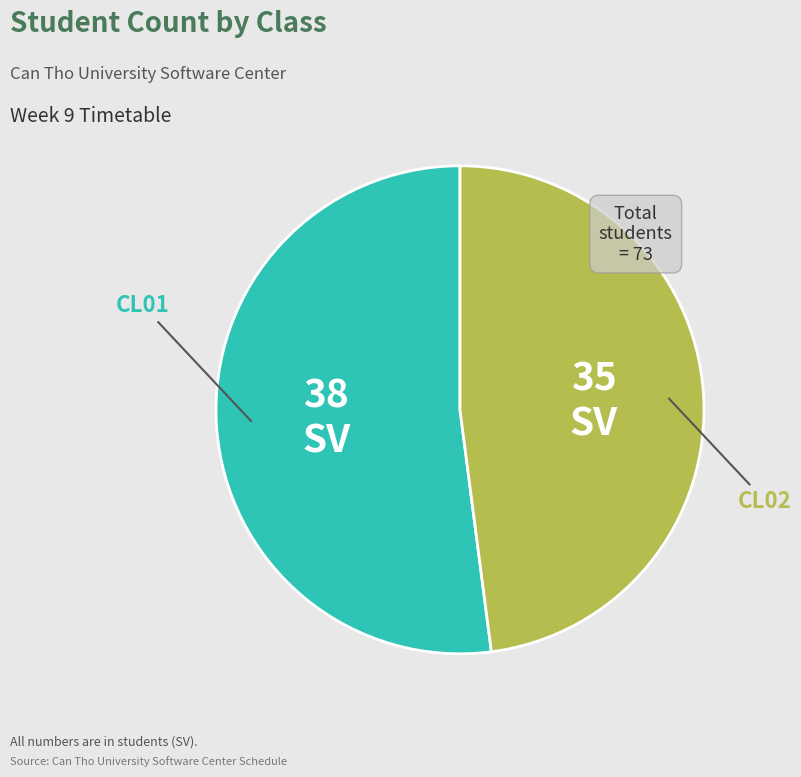

What is the ratio of the value at CL02 to the value at CL01?

0.9